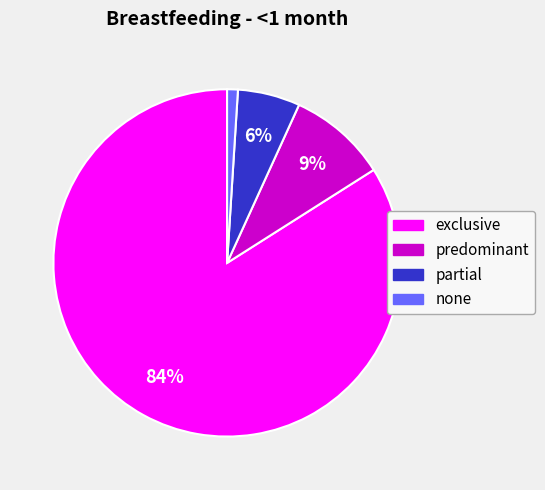

To the nearest percent, what portion does exclusive represent?

84%